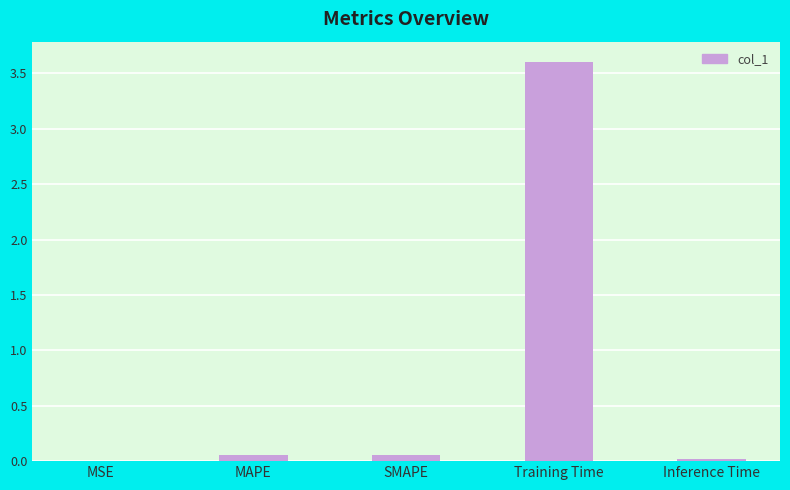

The value at Inference Time is 0.0. True or false?

True